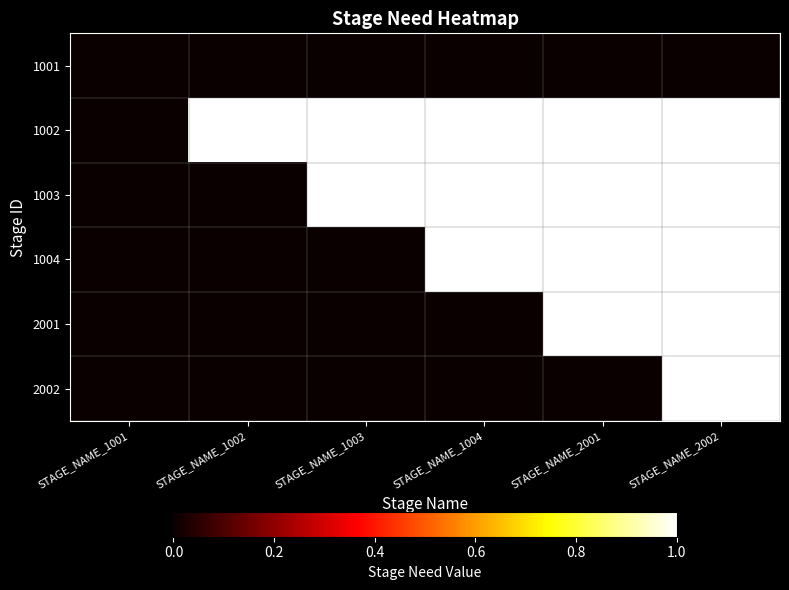

Reading left to right, what are all the values shown in this chart?

1001: STAGE_NAME_1001=0	STAGE_NAME_1002=0	STAGE_NAME_1003=0	STAGE_NAME_1004=0	STAGE_NAME_2001=0	STAGE_NAME_2002=0
1002: STAGE_NAME_1001=0	STAGE_NAME_1002=1	STAGE_NAME_1003=1	STAGE_NAME_1004=1	STAGE_NAME_2001=1	STAGE_NAME_2002=1
1003: STAGE_NAME_1001=0	STAGE_NAME_1002=0	STAGE_NAME_1003=1	STAGE_NAME_1004=1	STAGE_NAME_2001=1	STAGE_NAME_2002=1
1004: STAGE_NAME_1001=0	STAGE_NAME_1002=0	STAGE_NAME_1003=0	STAGE_NAME_1004=1	STAGE_NAME_2001=1	STAGE_NAME_2002=1
2001: STAGE_NAME_1001=0	STAGE_NAME_1002=0	STAGE_NAME_1003=0	STAGE_NAME_1004=0	STAGE_NAME_2001=1	STAGE_NAME_2002=1
2002: STAGE_NAME_1001=0	STAGE_NAME_1002=0	STAGE_NAME_1003=0	STAGE_NAME_1004=0	STAGE_NAME_2001=0	STAGE_NAME_2002=1